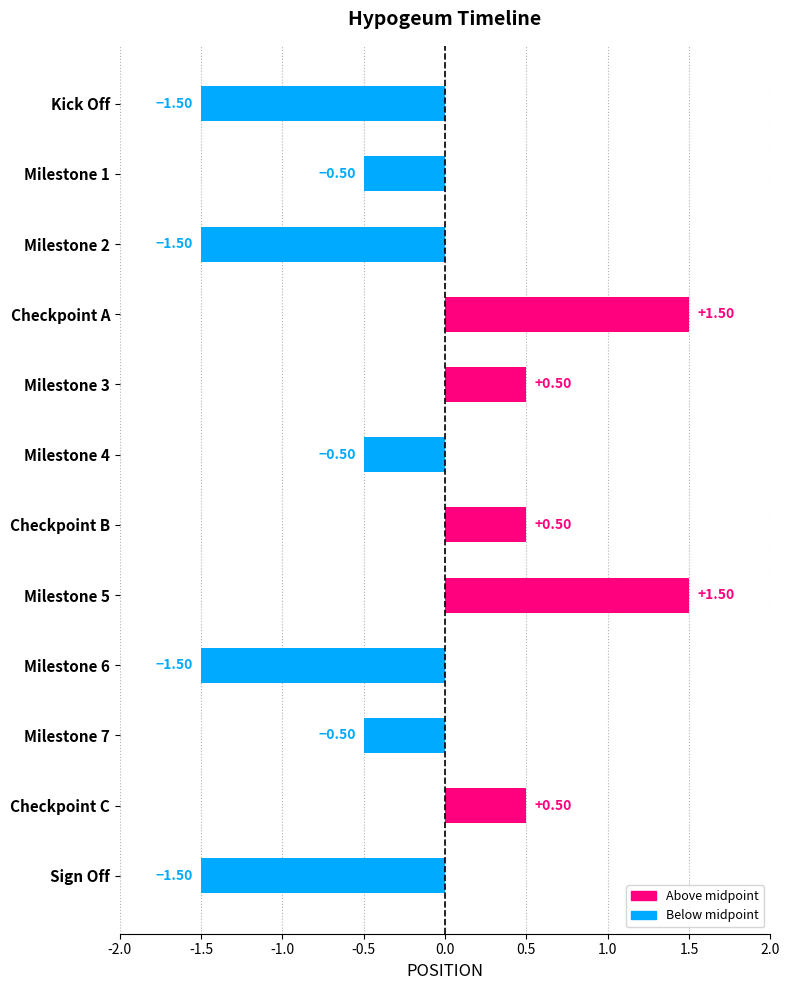

Does the chart contain any negative values?

Yes